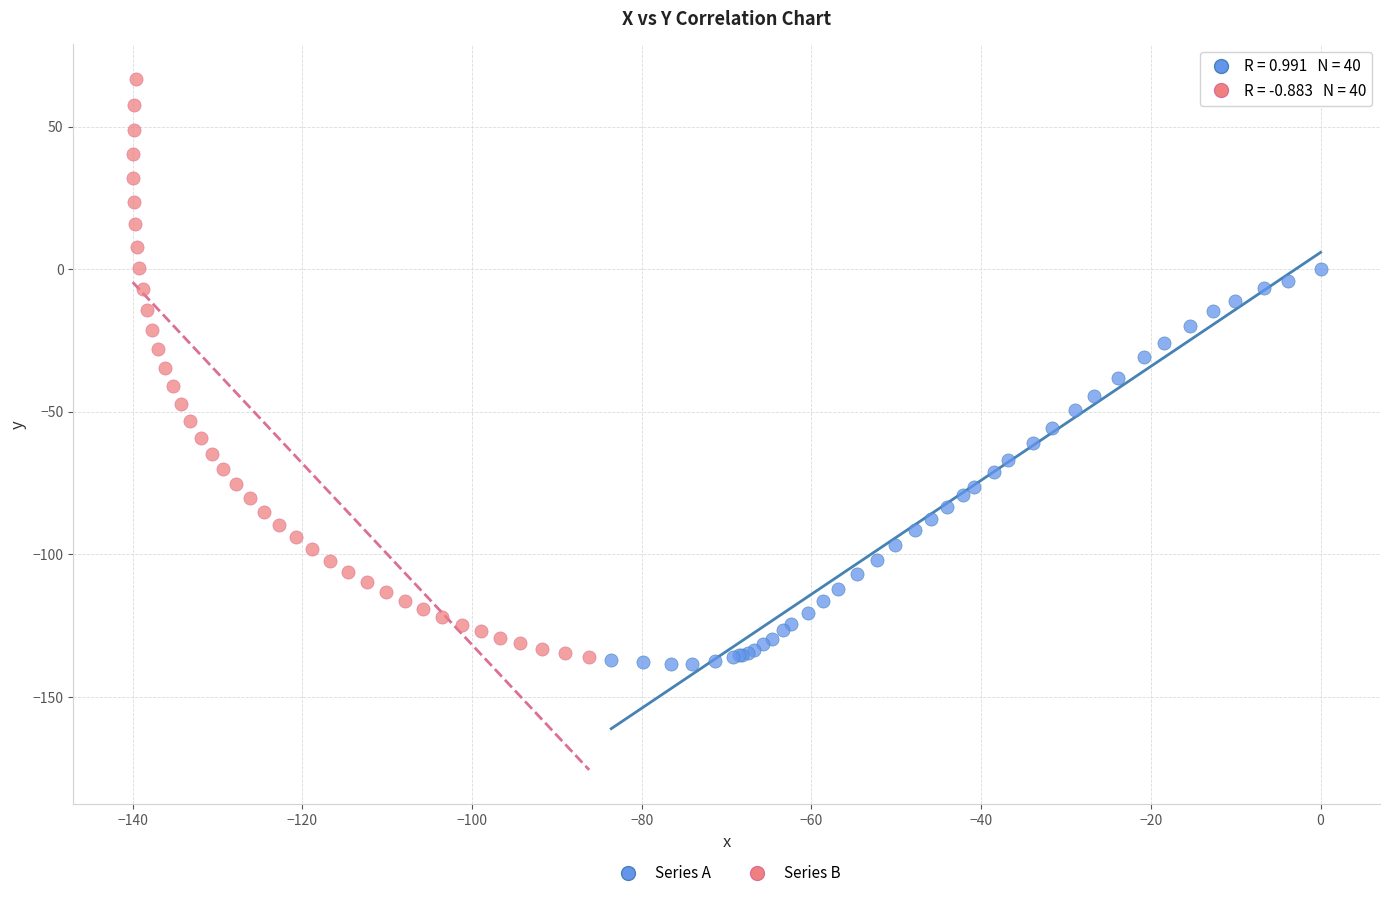

Which series reaches the maximum Y coordinate?

Series B